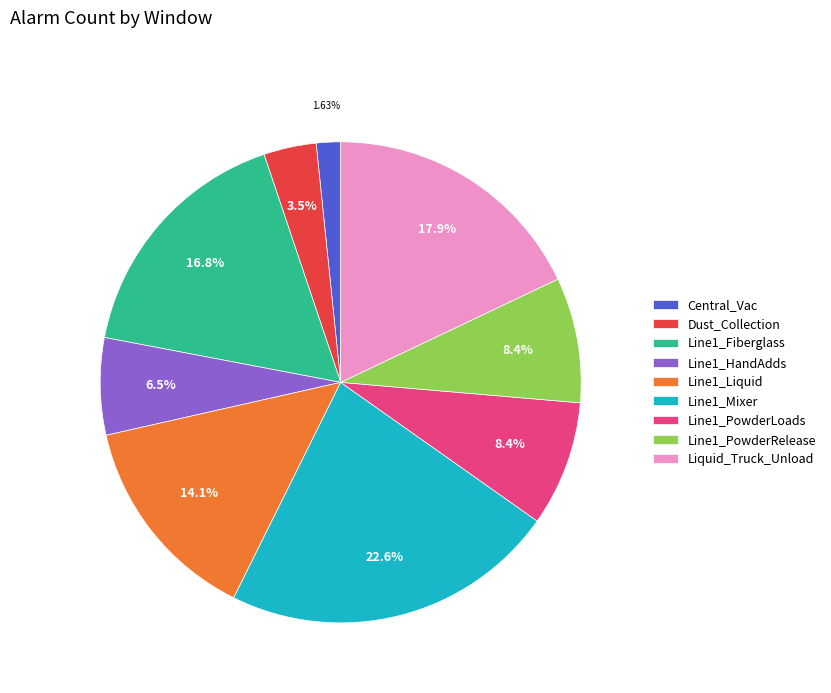

Does Line1_Liquid represent more than half of the total?

No